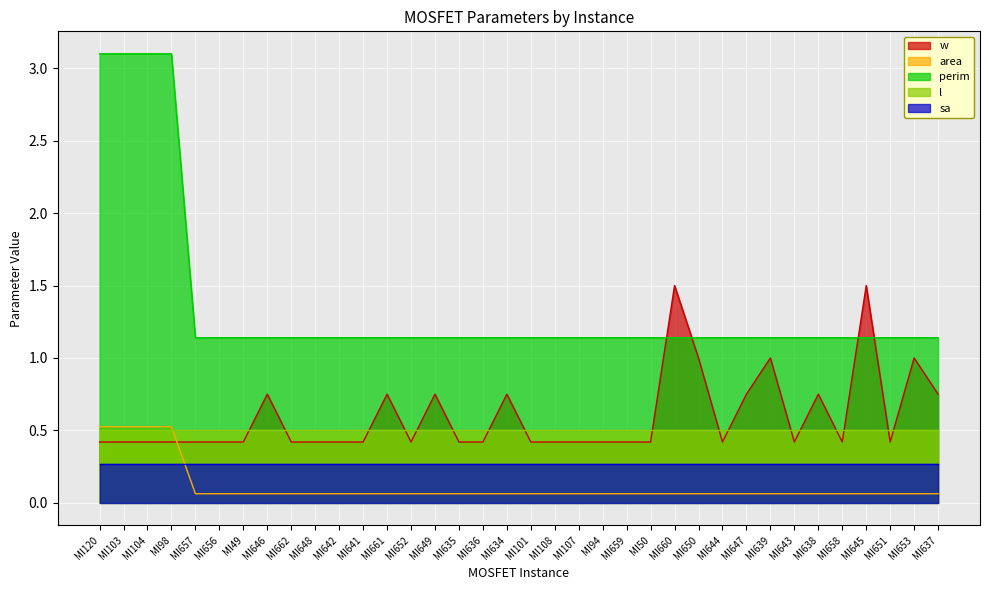

What is the sum of all area values?

4.1